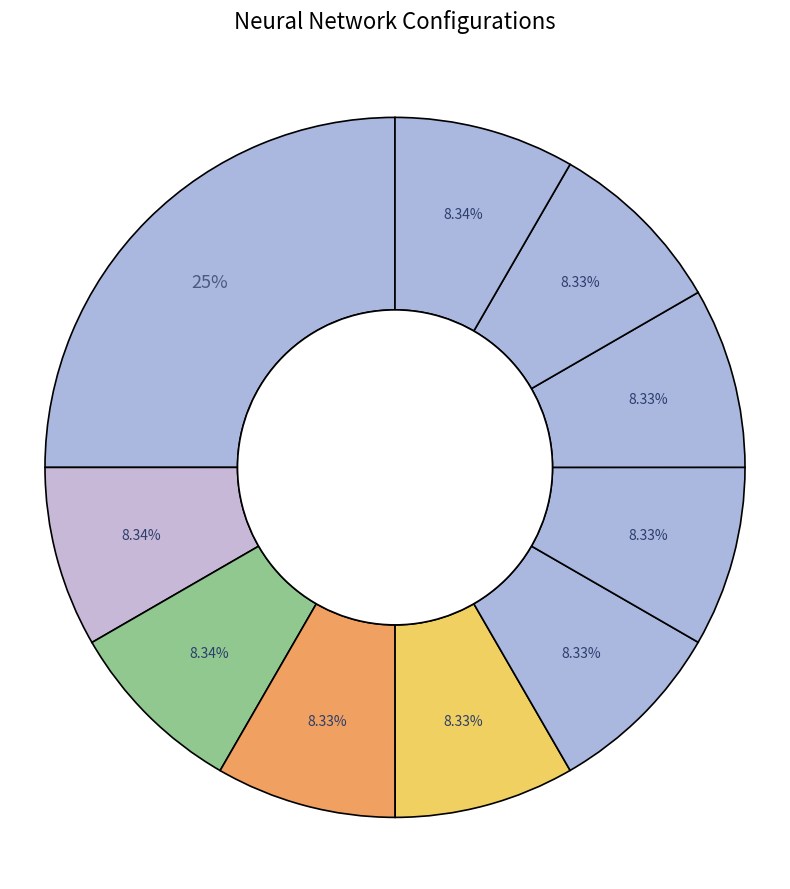

Count the number of slices in the pie.

10